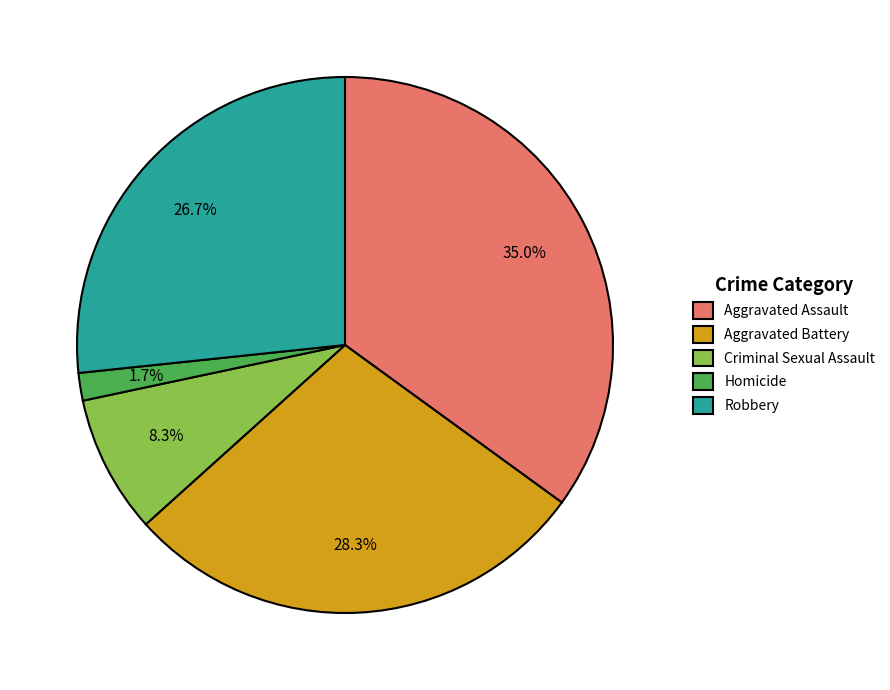

How many slices are in this pie chart?

5